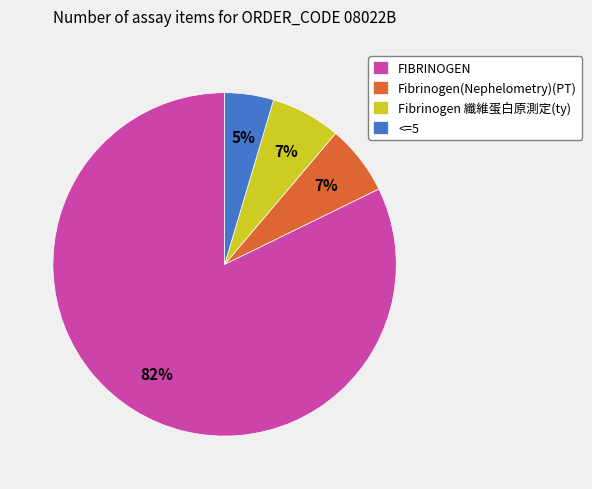

Combined, do FIBRINOGEN and <=5 account for over 50%?

Yes